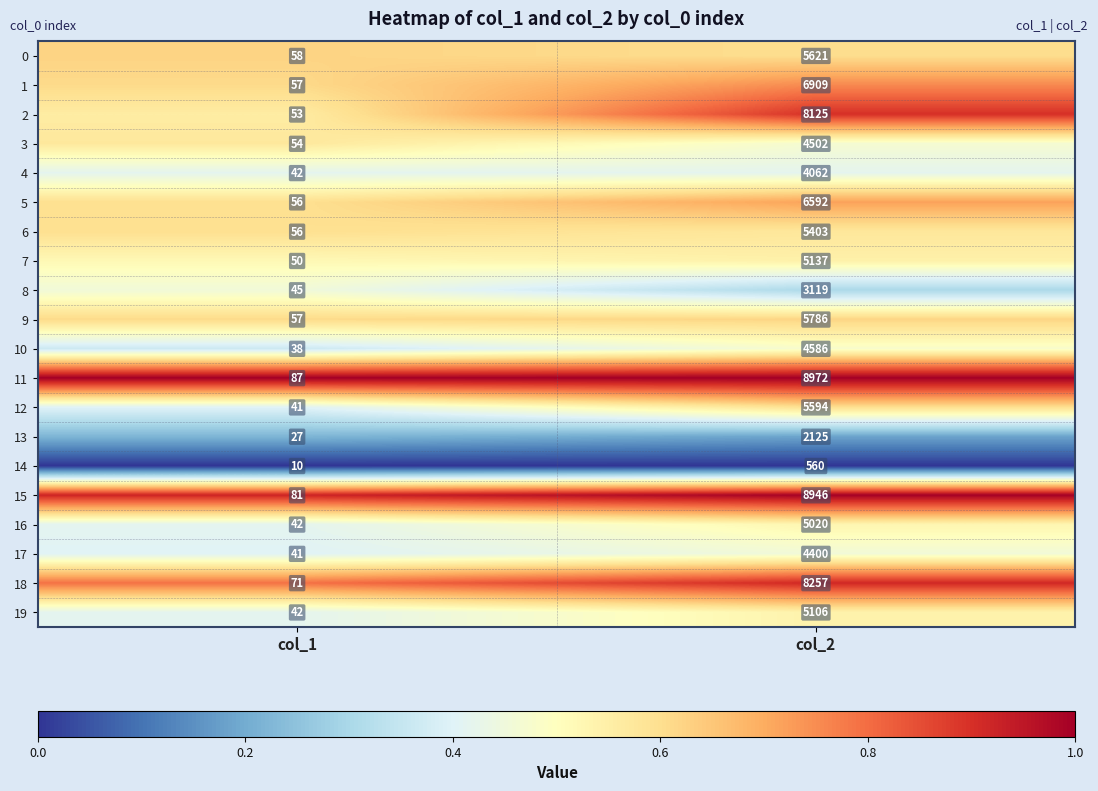

True or false: 17 has a value of 4400 at col_2.

True